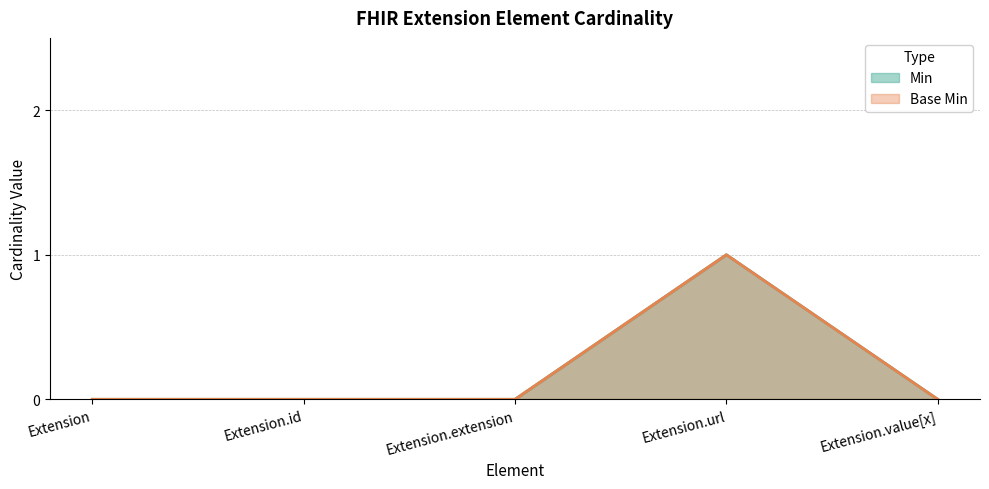

Which has a higher value, Extension or Extension.extension?

Extension